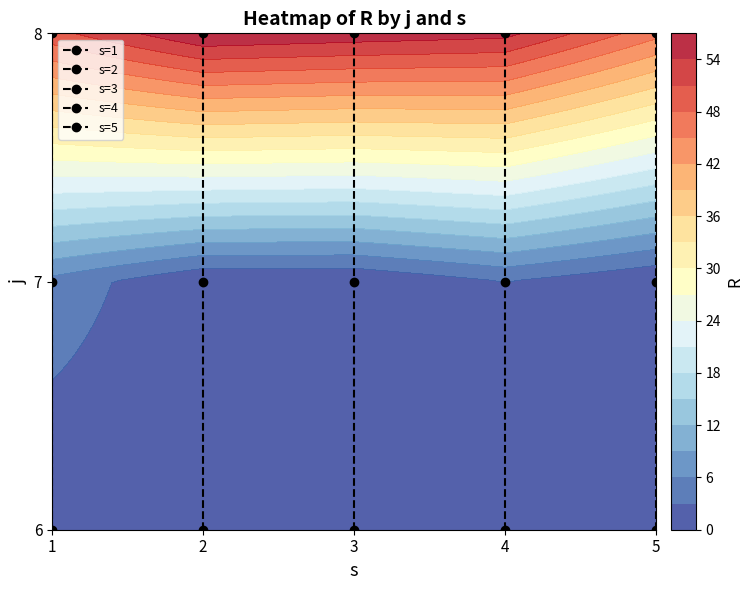

Is the value of s=4 at 3 greater than the value of s=1 at 2?

Yes